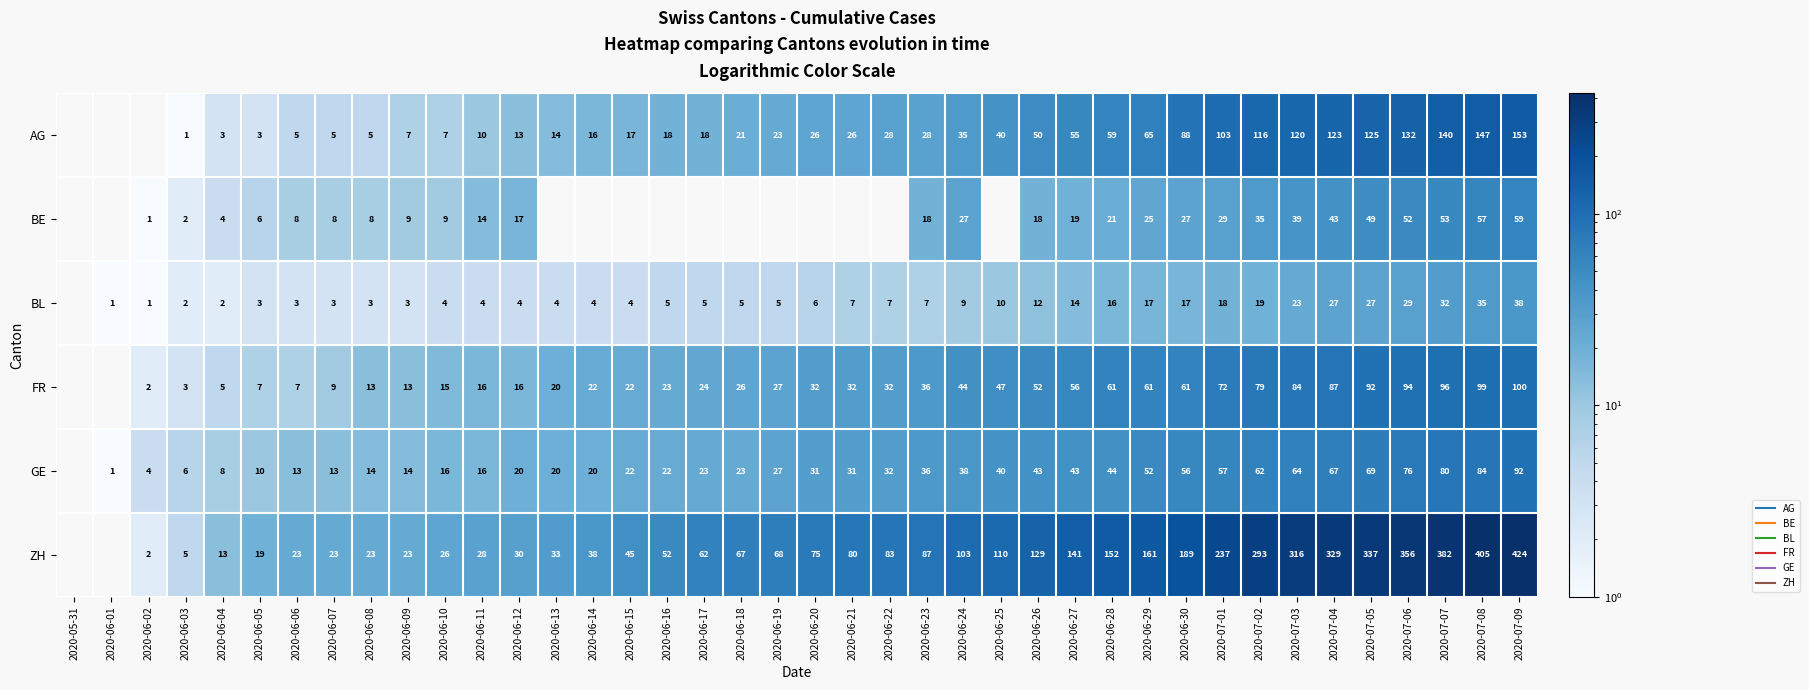

How many data points in BL are less than 6?

20